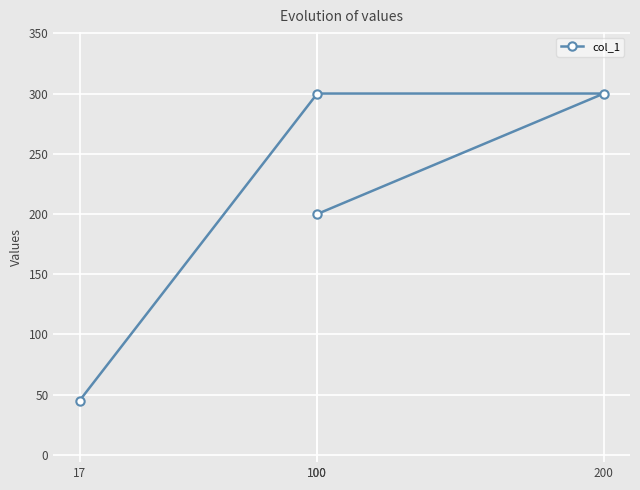

True or false: the data shows 75 at 17.

False